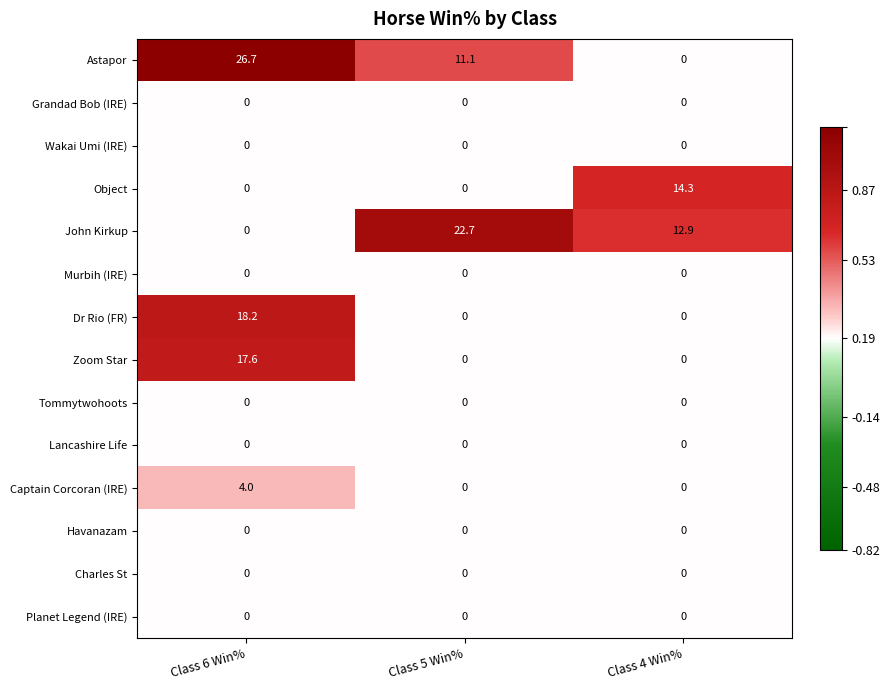

How many categories are shown in the chart?

3